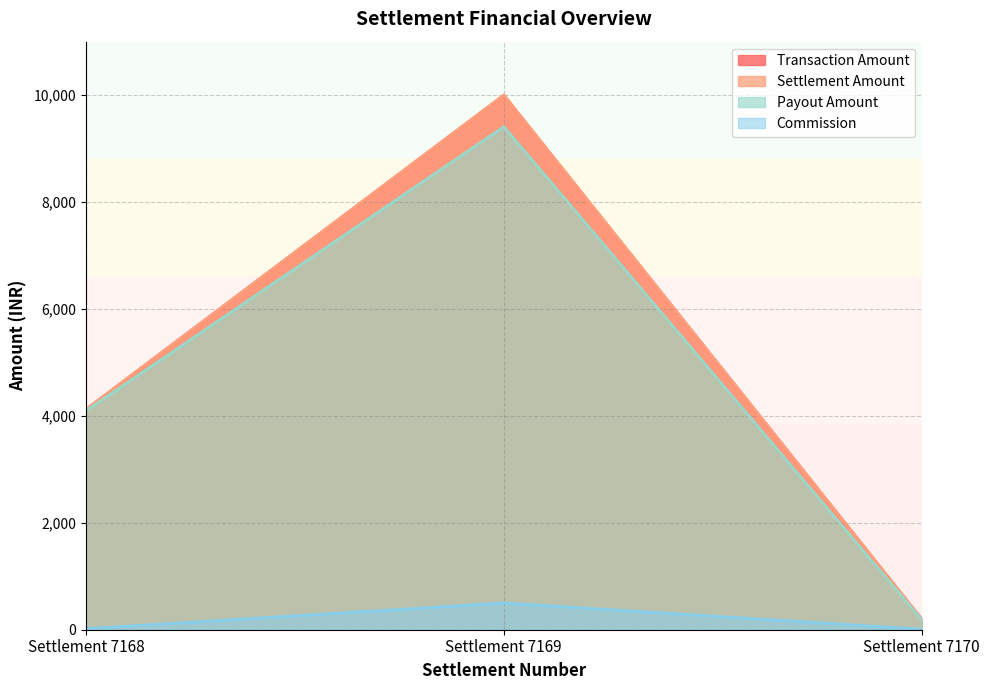

Is the value of Payout Amount at Settlement 7169 greater than the value of Commission at Settlement 7170?

Yes